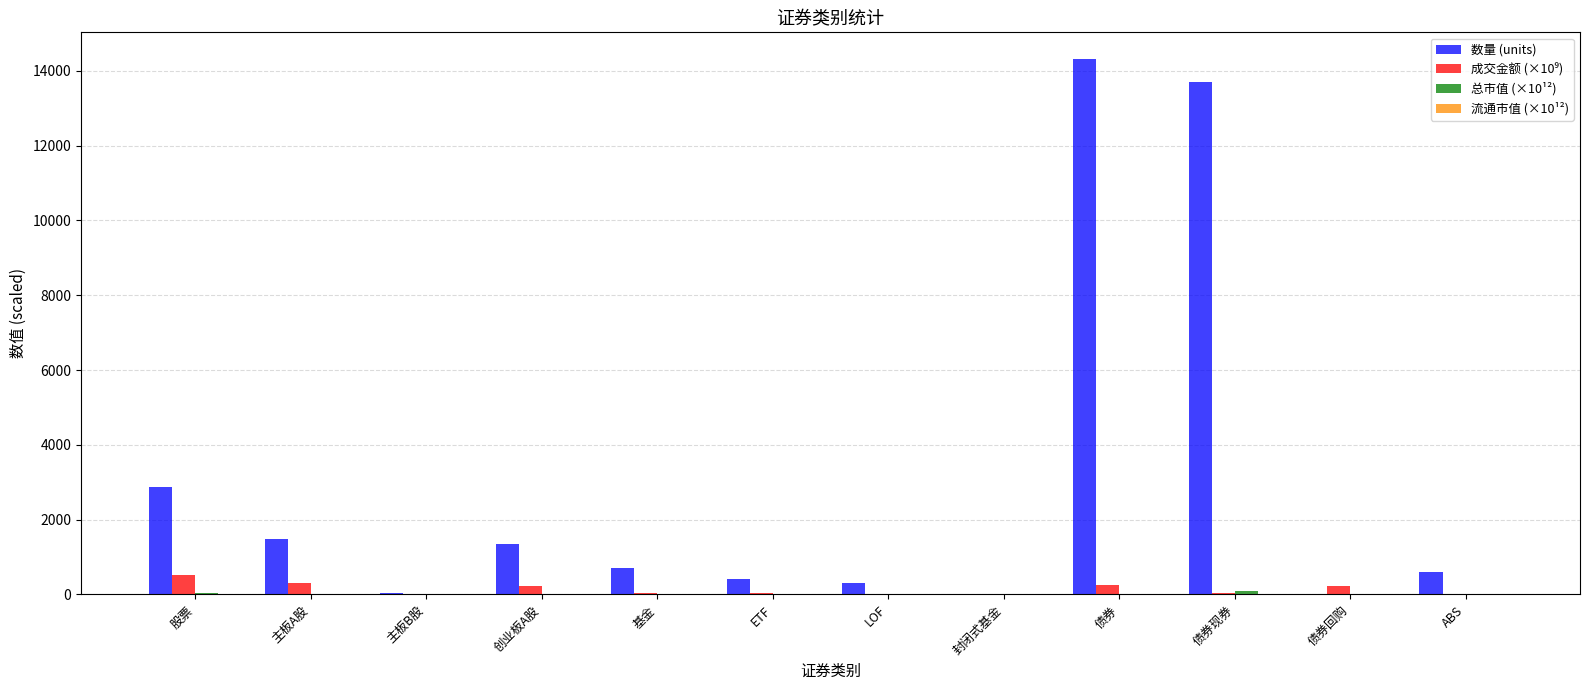

What is the highest value of the 数量 (units) series?

14316.0